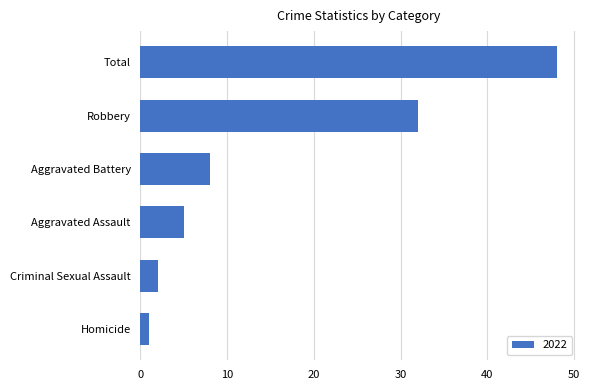

What is the sum of the values at Aggravated Assault and Total?

53